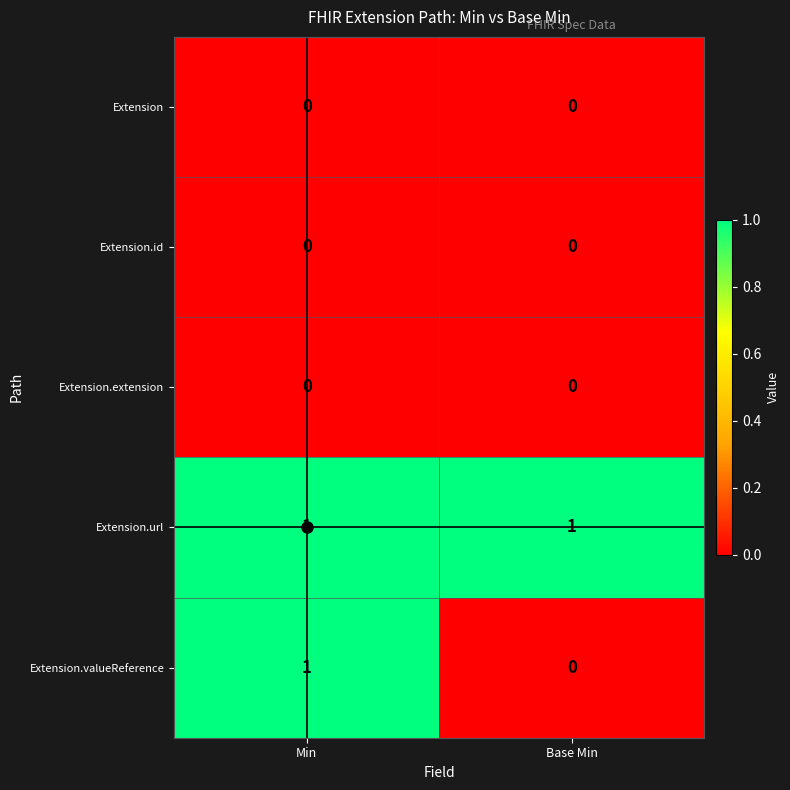

At which category is the sum across all series the highest?

Min